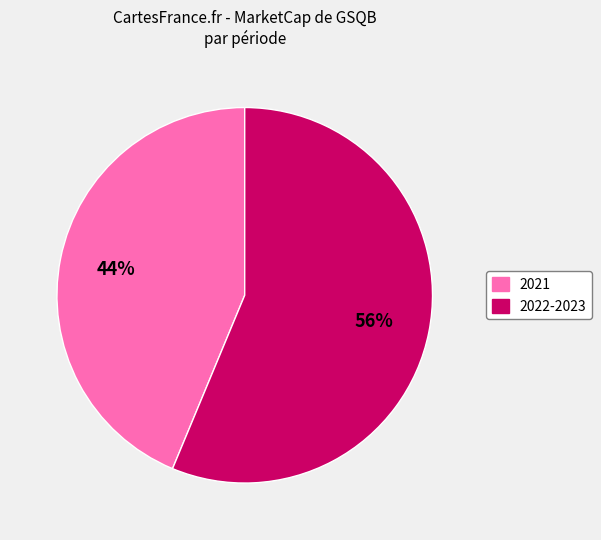

Is there a majority slice in this chart?

Yes